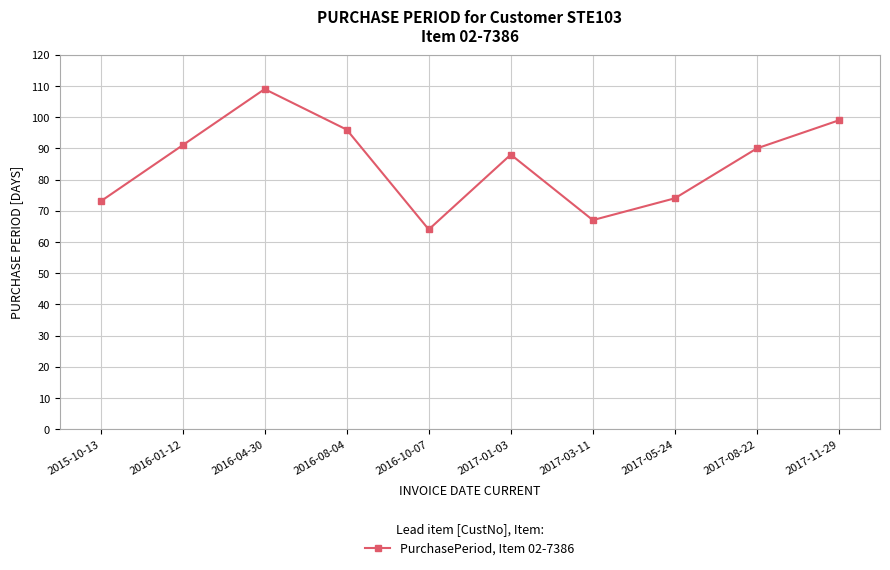

What is the change in value from 2015-10-13 to 2016-10-07?

-9